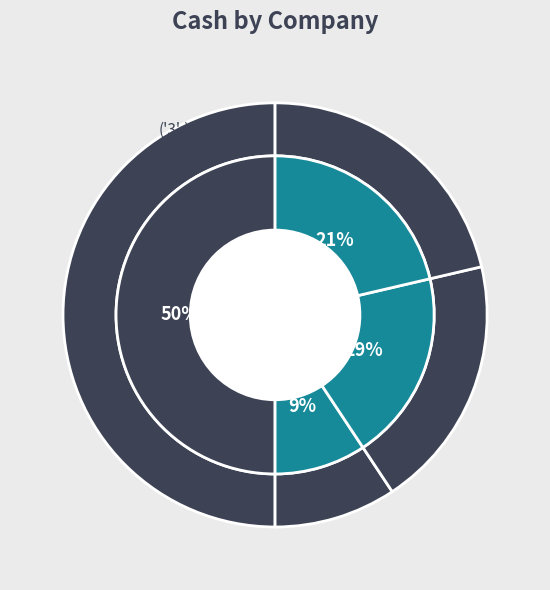

How many slices are in this pie chart?

4